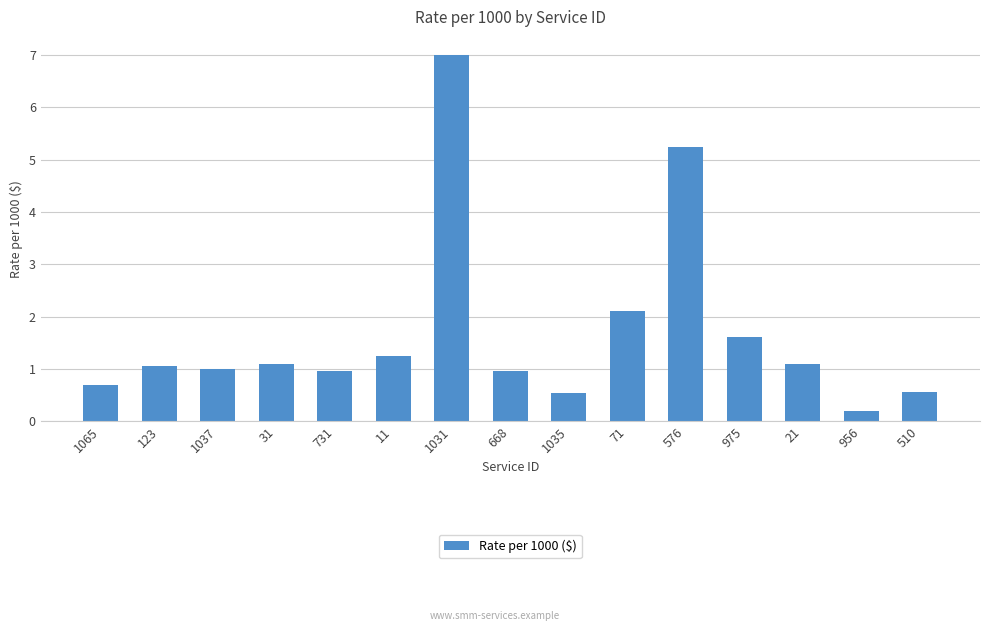

Where does the data first go above 1?

123